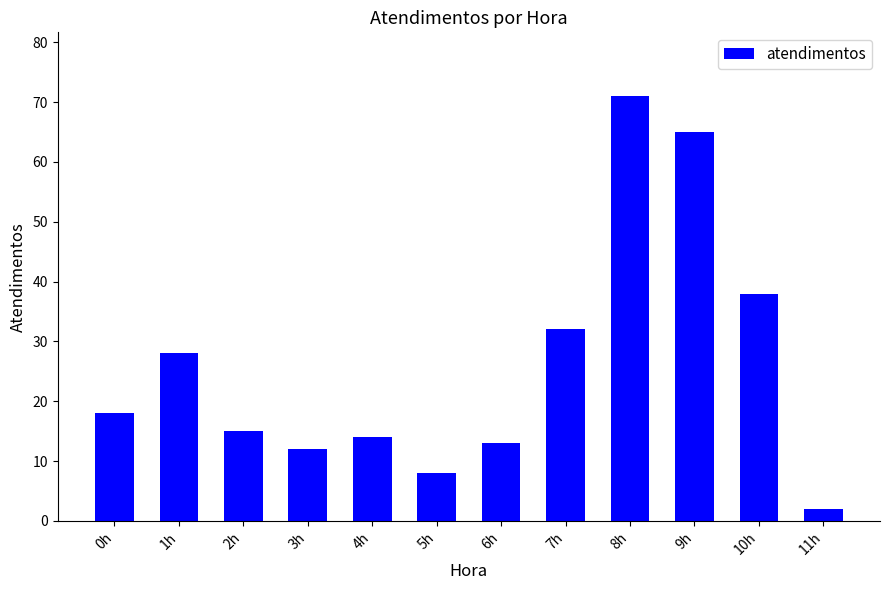

Reading left to right, list all the values displayed in this chart.

0h=18	1h=28	2h=15	3h=12	4h=14	5h=8	6h=13	7h=32	8h=71	9h=65	10h=38	11h=2